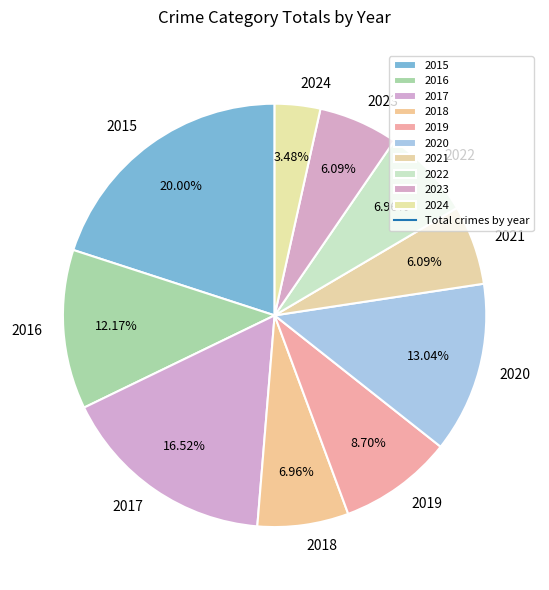

Which slice is the largest?

2015